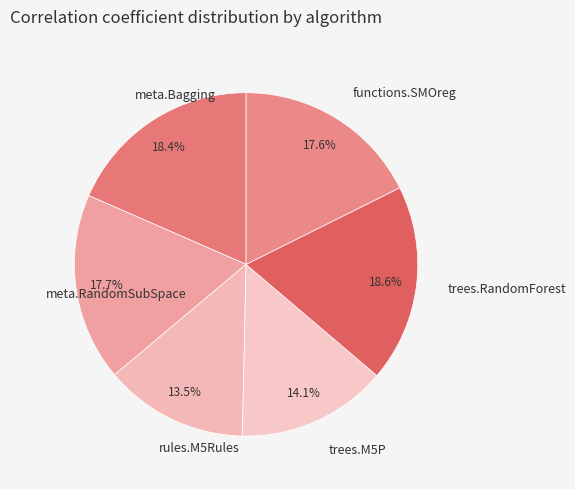

Which slice is the smallest?

rules.M5Rules